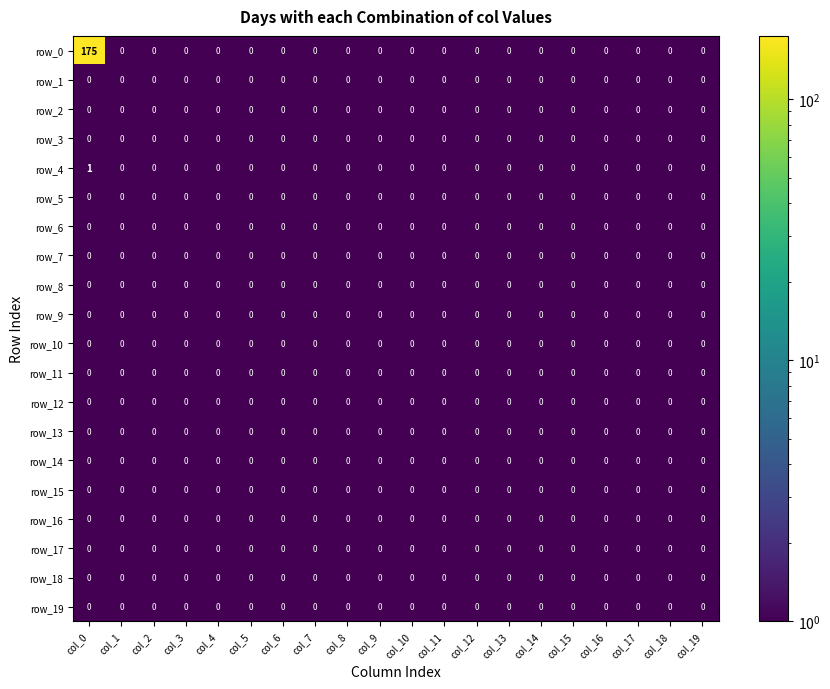

What is the total value across all series at col_4?

0